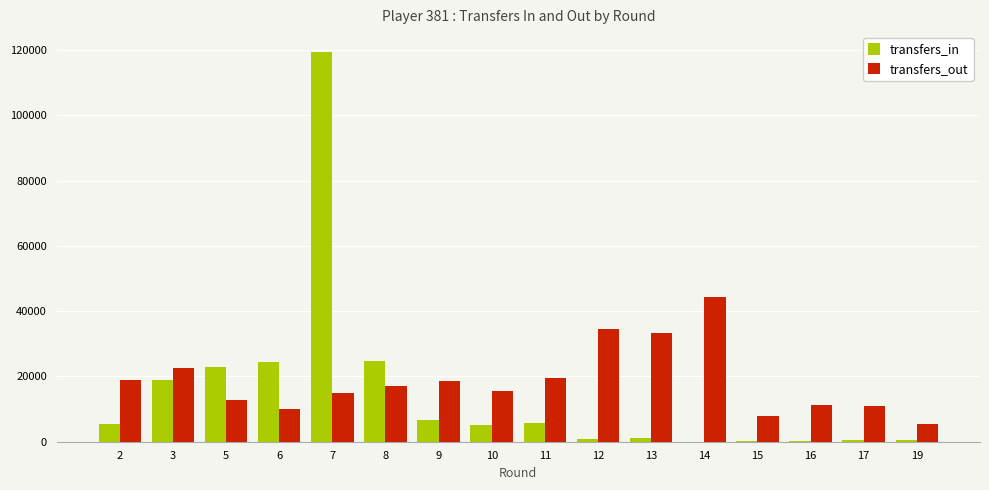

The value of transfers_out at 13 is 33254. True or false?

True